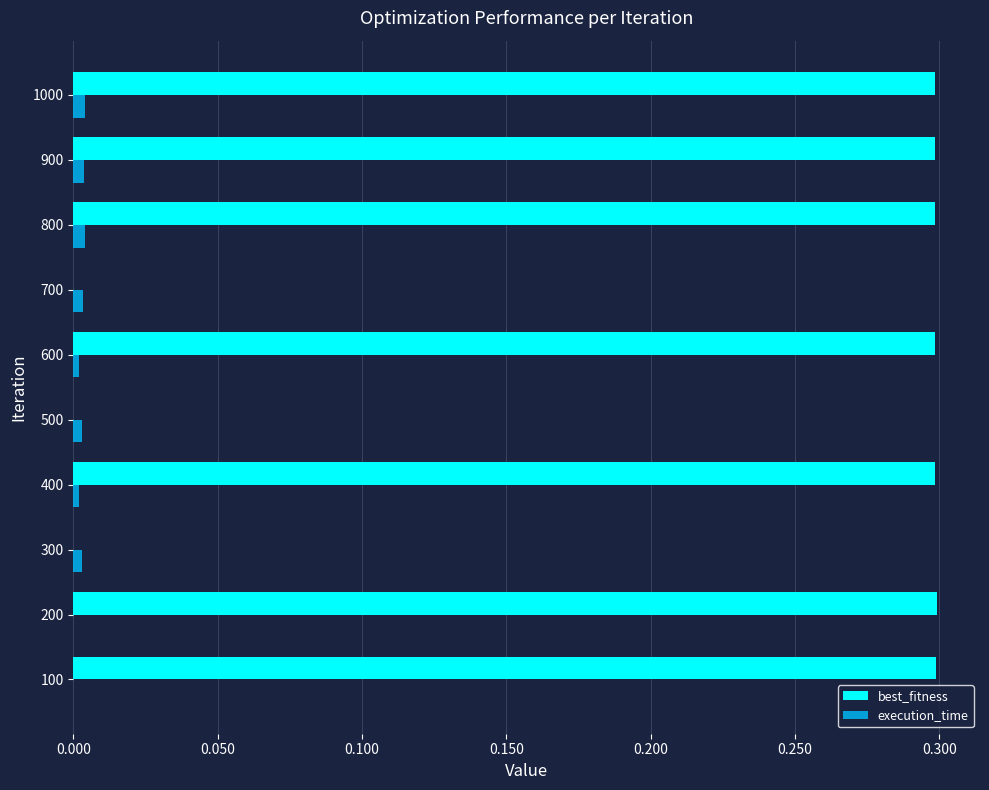

The value of best_fitness at 1000 is 0.5. True or false?

False